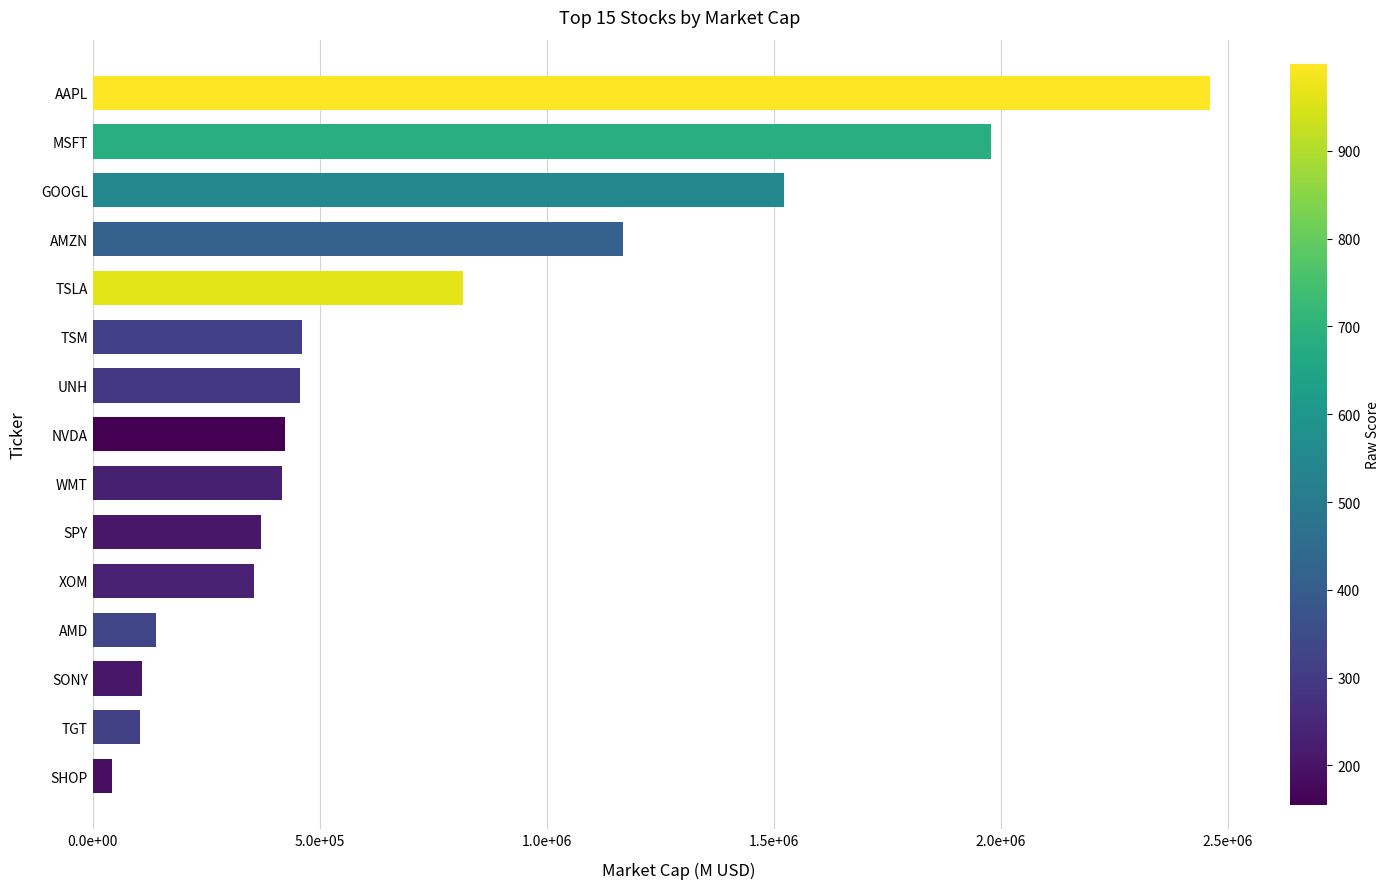

Where is the data nearest to the value 1251964?

AMZN